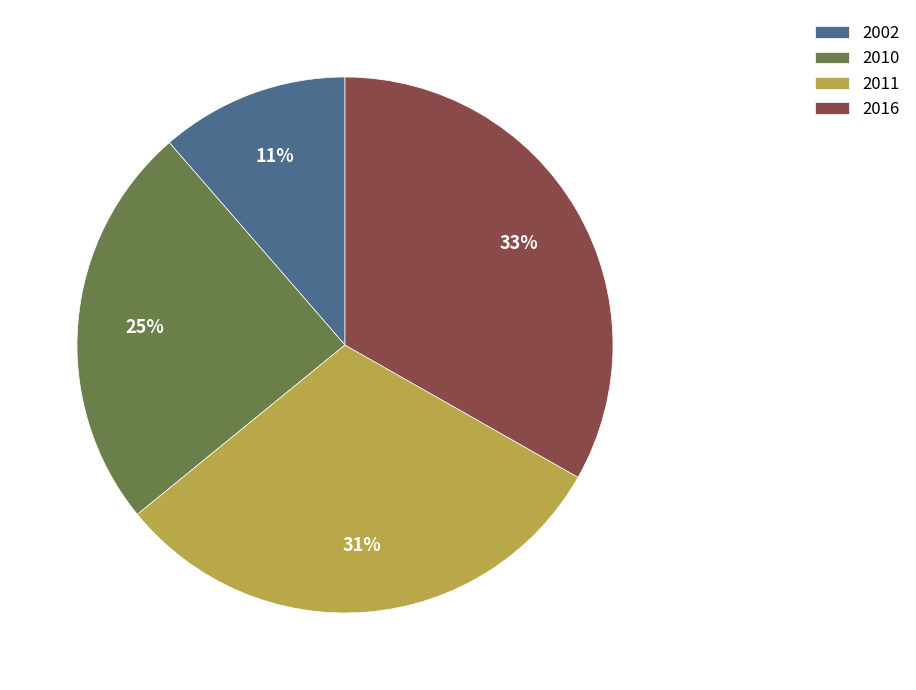

How many segments does this pie chart have?

4